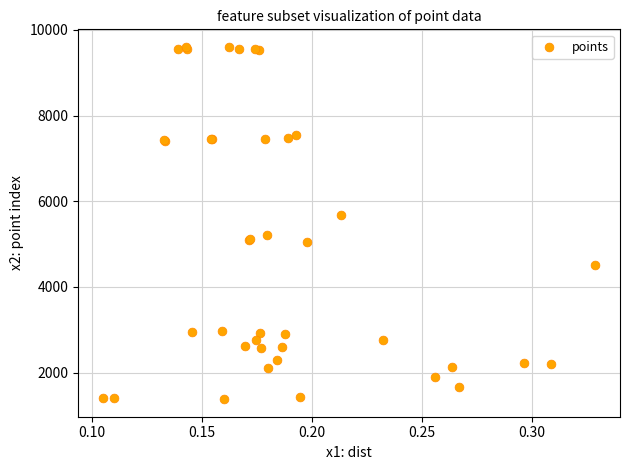

What Y value in the scatter plot is closest to 5491?

5682